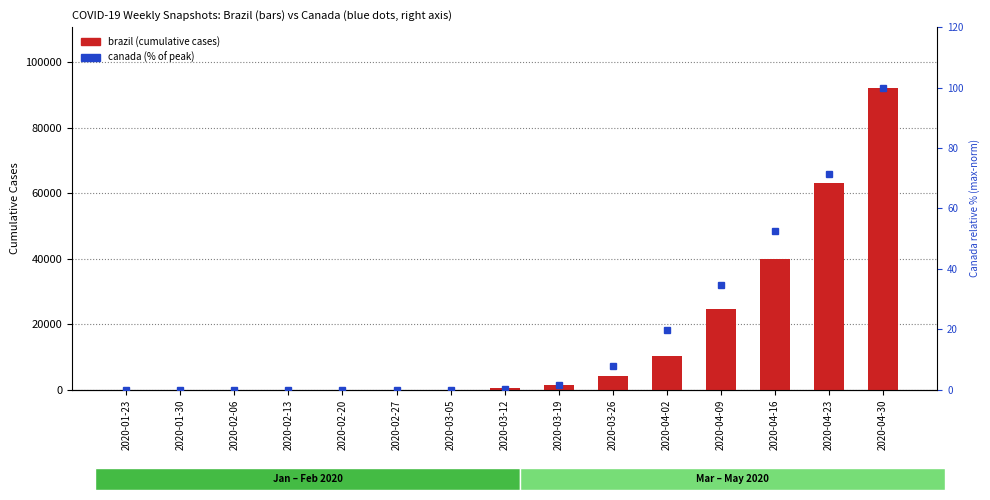

At which label is brazil closest to 46101?

2020-04-16